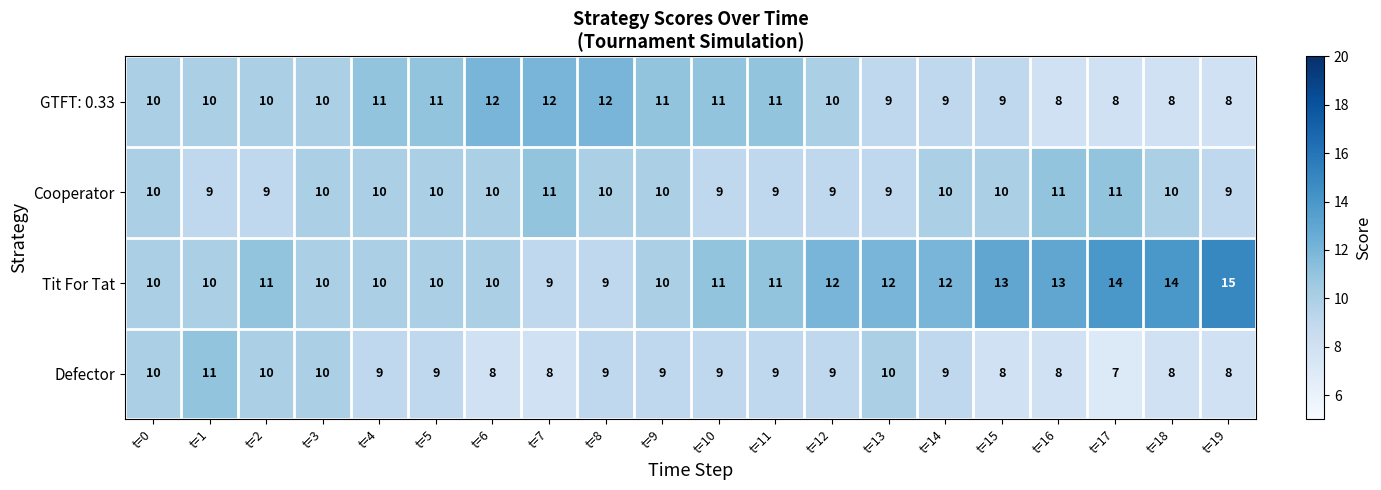

The Defector series shows 10 at t=3. True or false?

True